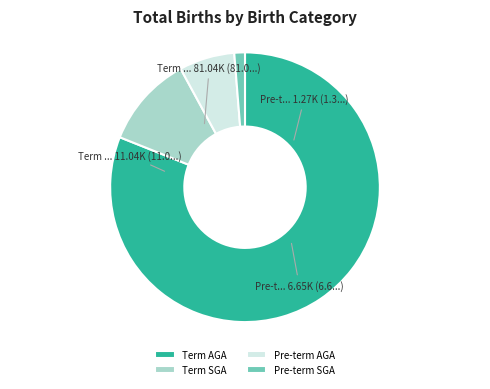

Combined, do Term AGA and Term SGA account for over 50%?

Yes